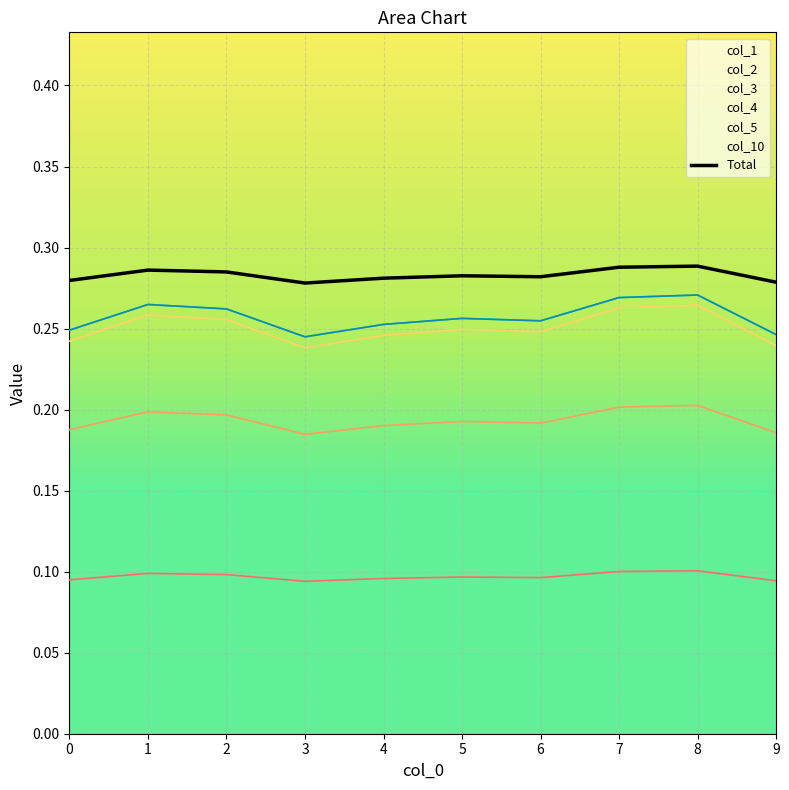

What is the average value?

0.3